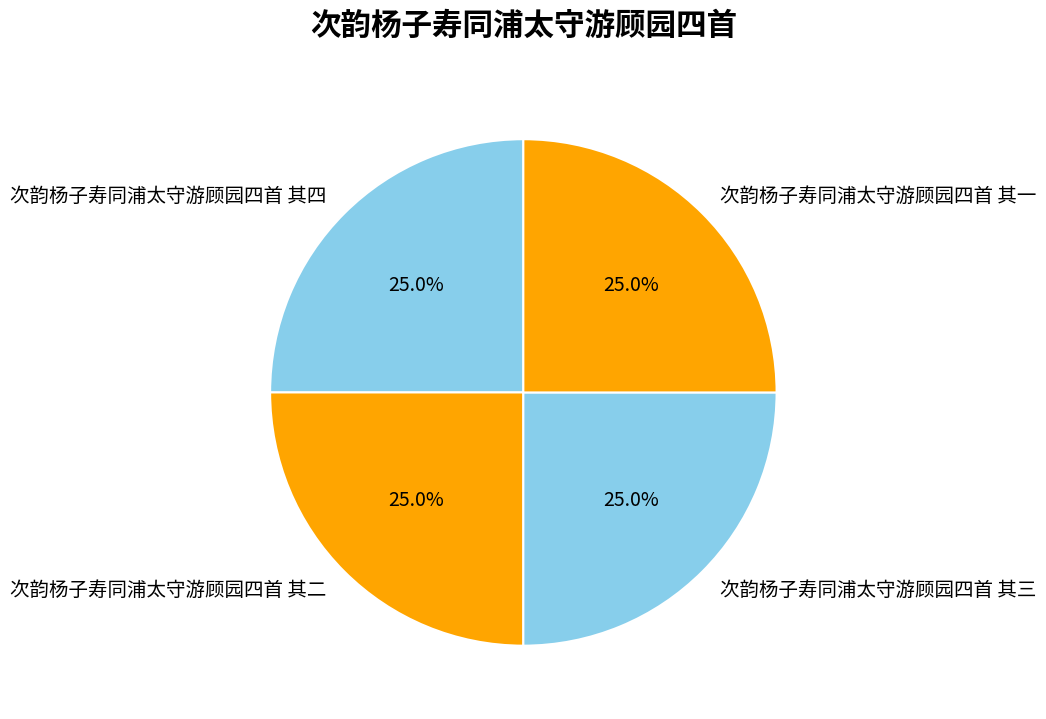

What percentage do 次韵杨子寿同浦太守游顾园四首 其四 and 次韵杨子寿同浦太守游顾园四首 其一 together represent?

50.0%